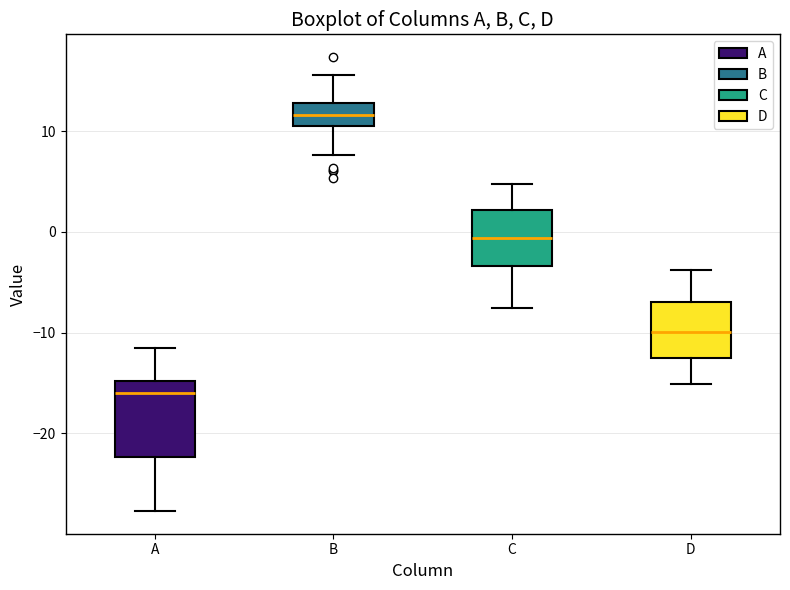

Reading left to right, transcribe this box plot: for each box, give where its median line is, the range the box spans, and where its two whiskers end, as read against the y-axis. The values are not printed on the chart, so give them approximately, as read against the axis.

A: median -16, box -22 to -15, whiskers -28 to -11
B: median 12, box 10 to 13, whiskers 8 to 16
C: median -1, box -3 to 2, whiskers -8 to 5
D: median -10, box -13 to -7, whiskers -15 to -4